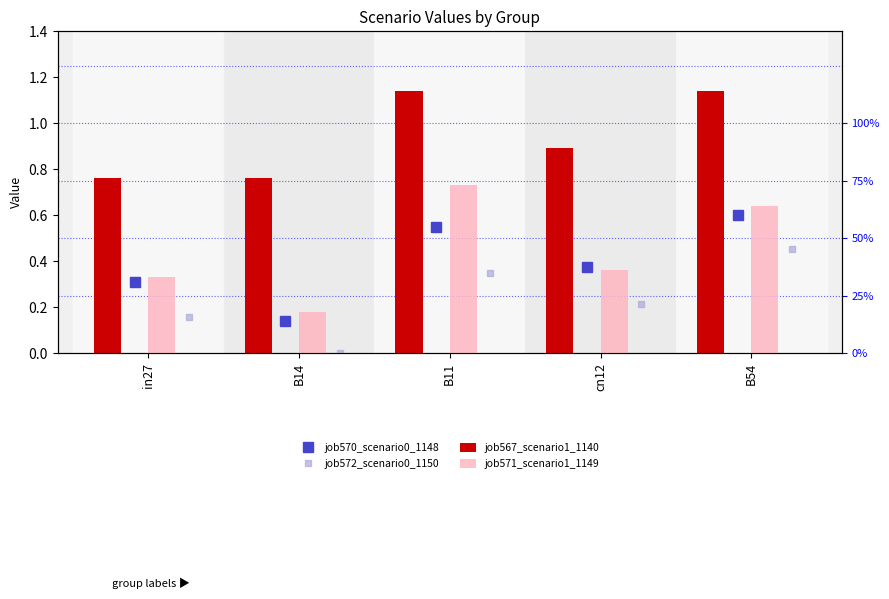

Between in27 and B54, which series saw the biggest shift?

job567_scenario1_1140